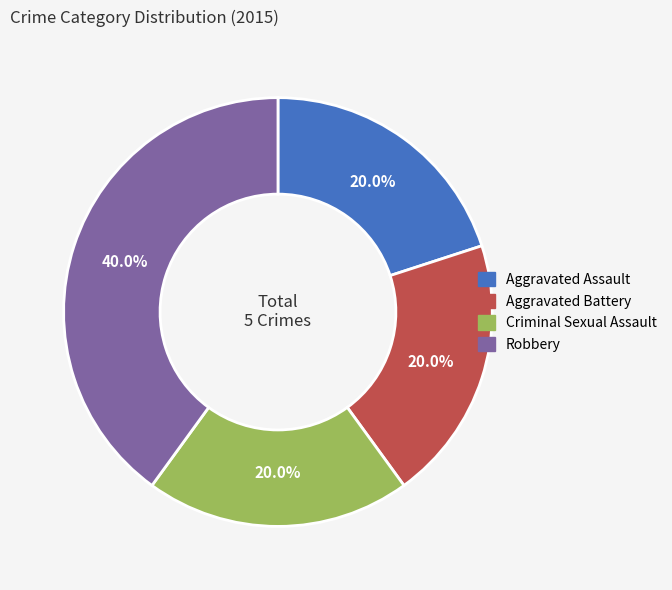

Count the number of slices in the pie.

4